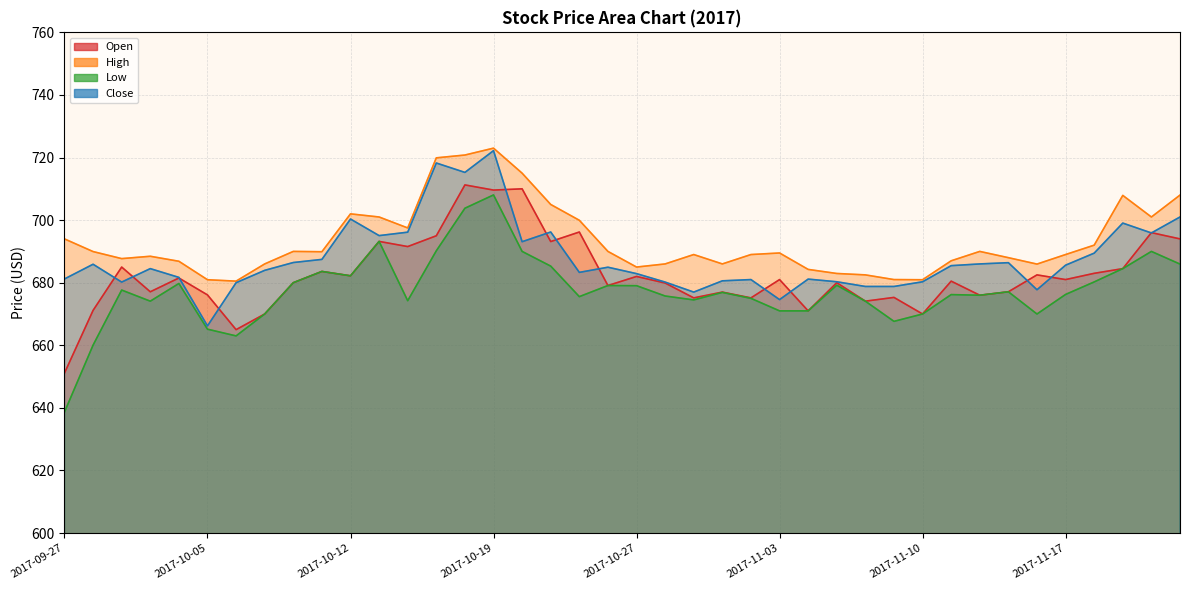

What is the difference between the second highest and second lowest values in the Close series?

43.6